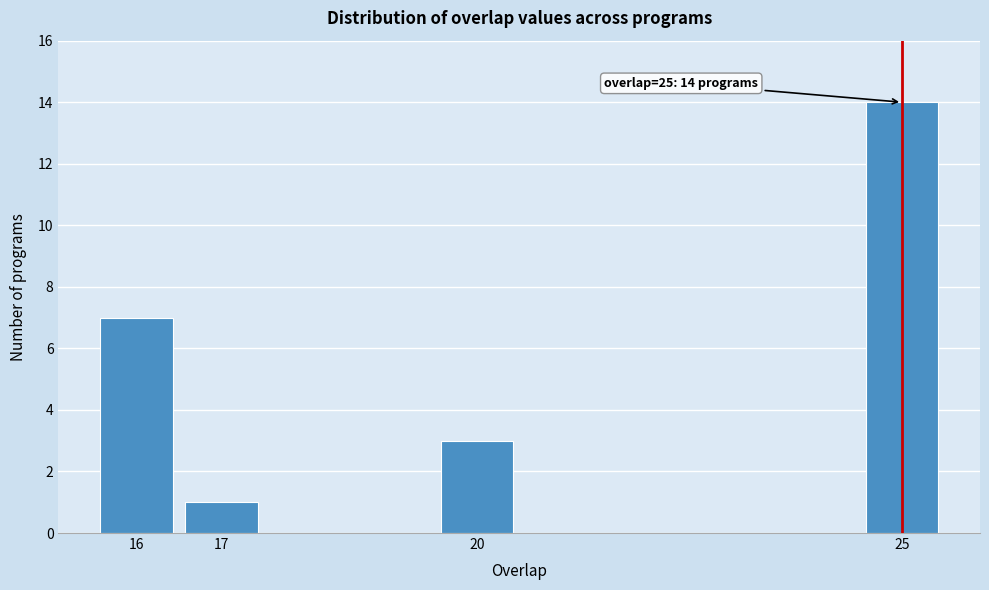

Reading left to right, extract all data points from this chart.

16=7	17=1	20=3	25=14